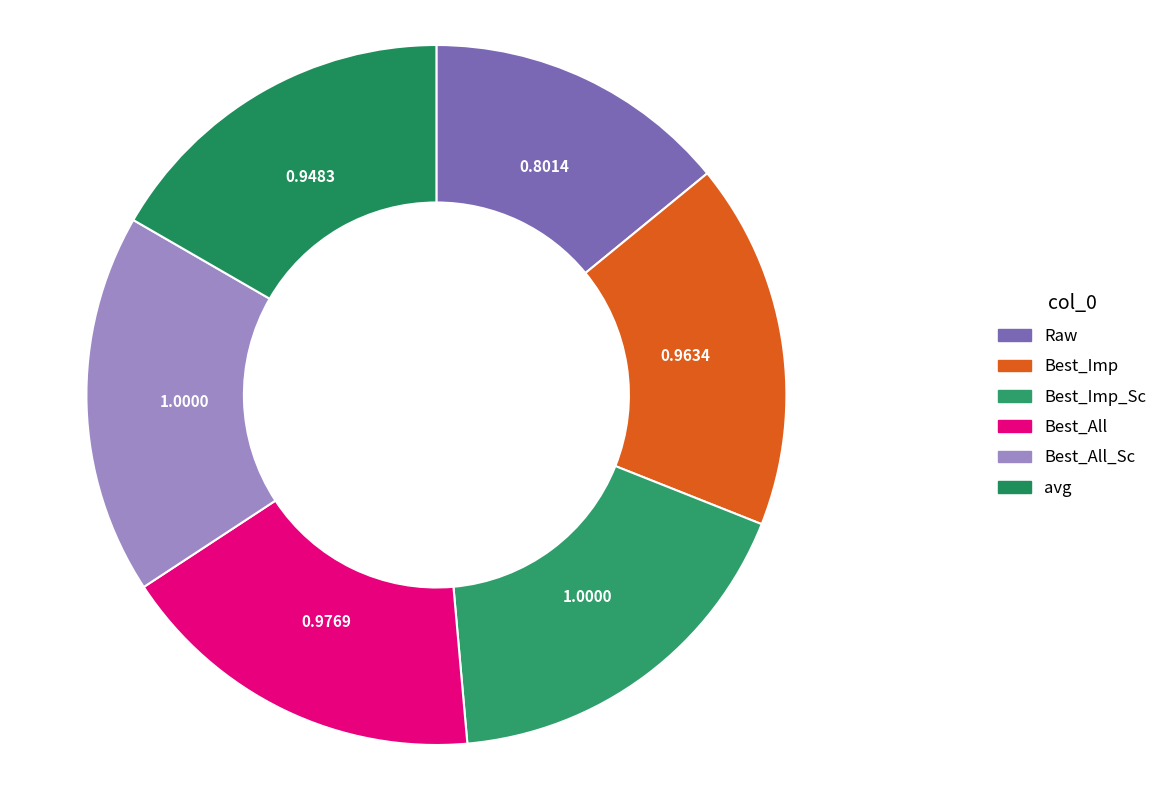

Rank the categories by value from highest to lowest.

Best_Imp_Sc, Best_All_Sc, Best_All, Best_Imp, avg, Raw